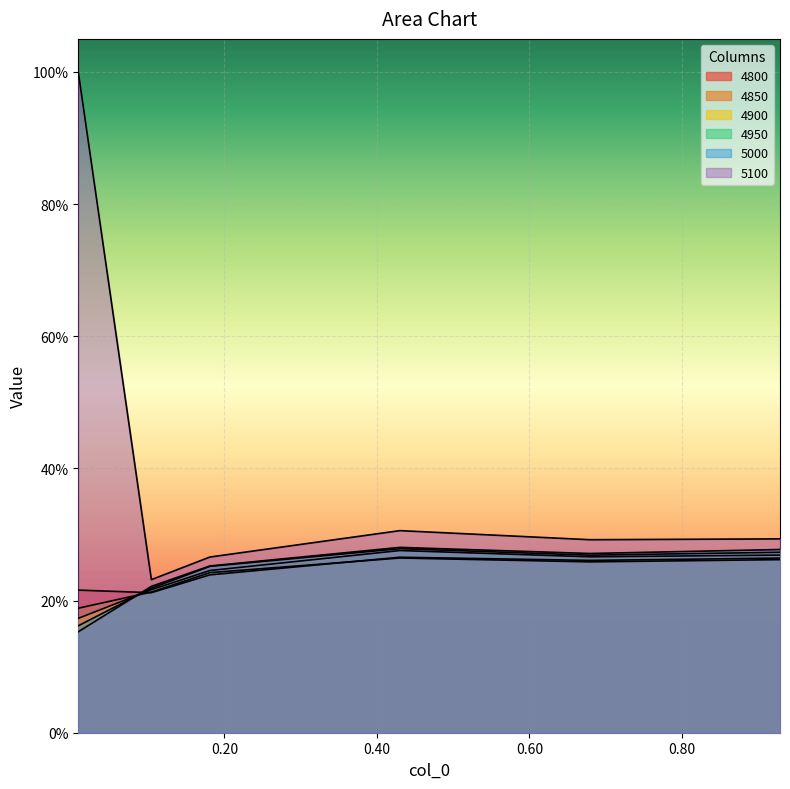

What is the difference between the second highest and second lowest values in the 5000 series?

0.1